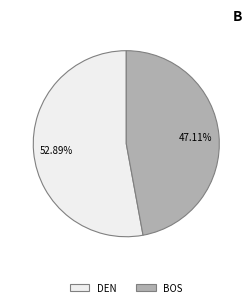

To the nearest percent, what is the combined percentage of DEN and BOS?

100%